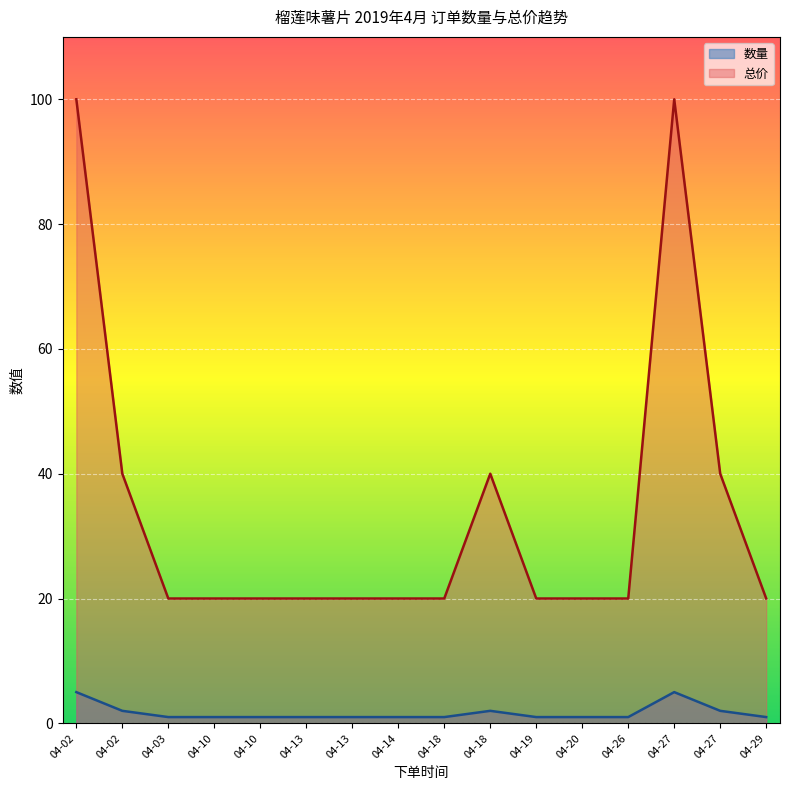

Rank the categories by 数量 value from lowest to highest.

04-03, 04-10, 04-10, 04-13, 04-13, 04-14, 04-18, 04-19, 04-20, 04-26, 04-29, 04-02, 04-18, 04-27, 04-02, 04-27